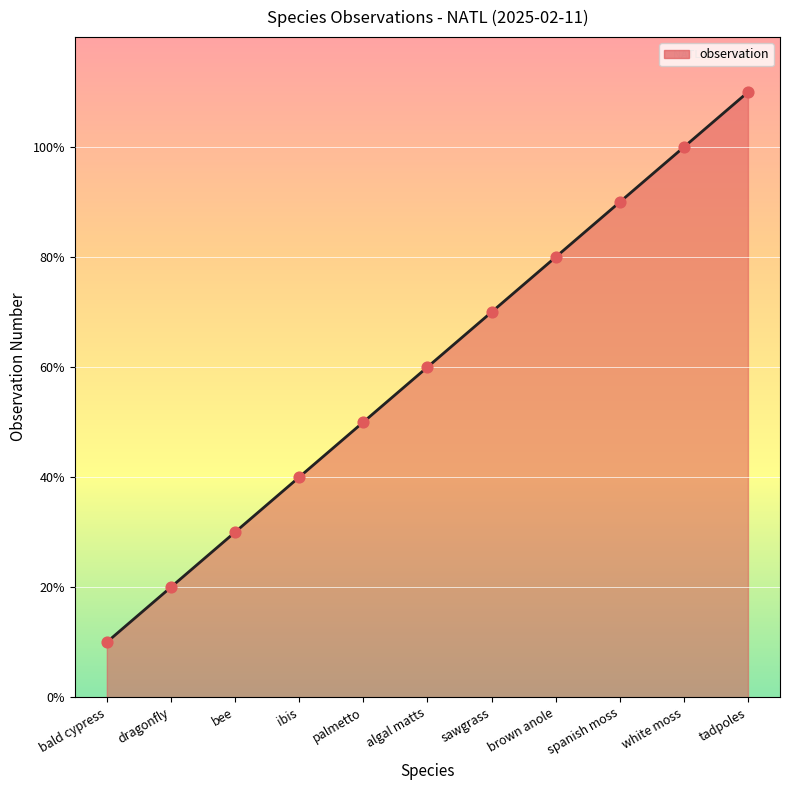

What is the change in value from bald cypress to dragonfly?

+1